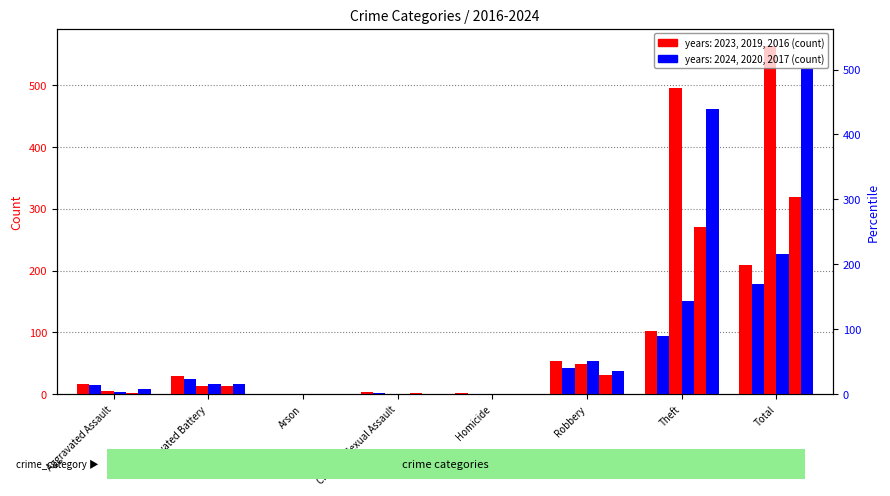

Which series has the largest total across all categories?

2019